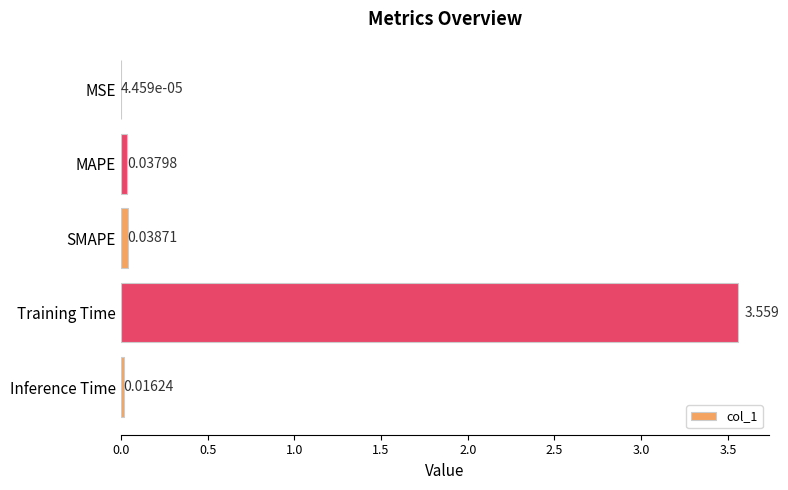

Which has a higher value, MAPE or Training Time?

Training Time